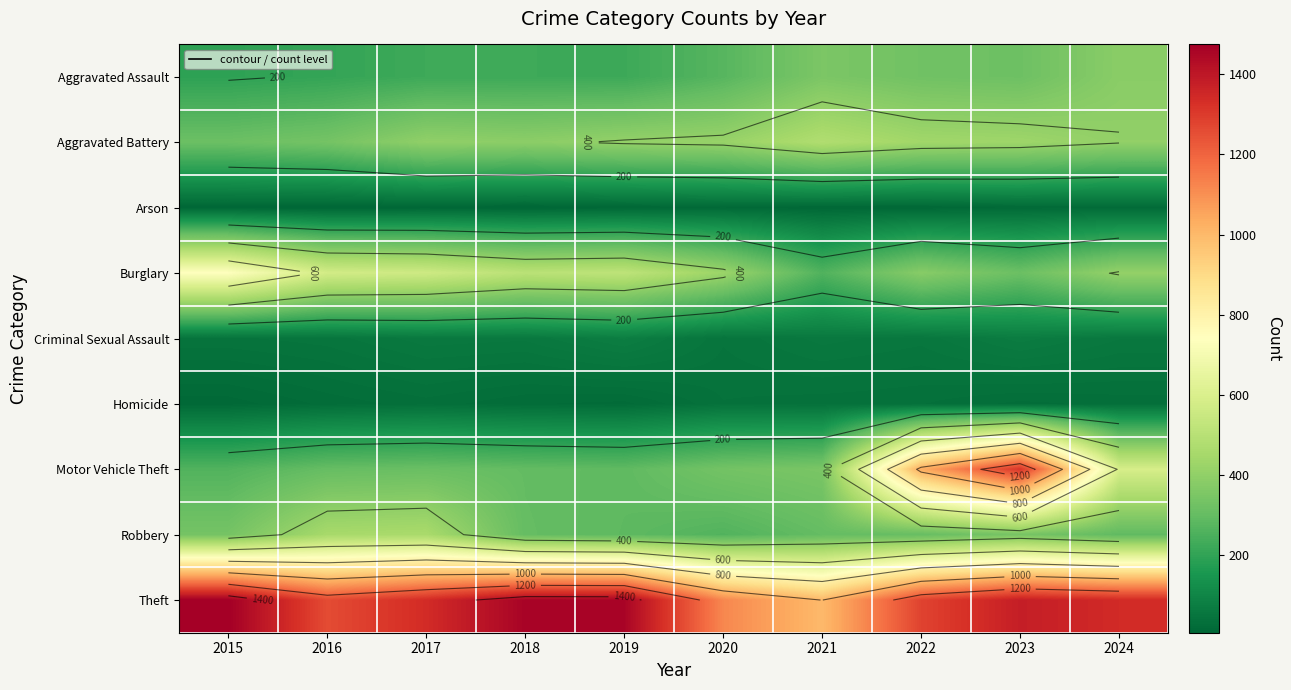

Rank the series at 2016 from highest to lowest value.

Theft, Burglary, Robbery, Aggravated Battery, Motor Vehicle Theft, Aggravated Assault, Criminal Sexual Assault, Homicide, Arson